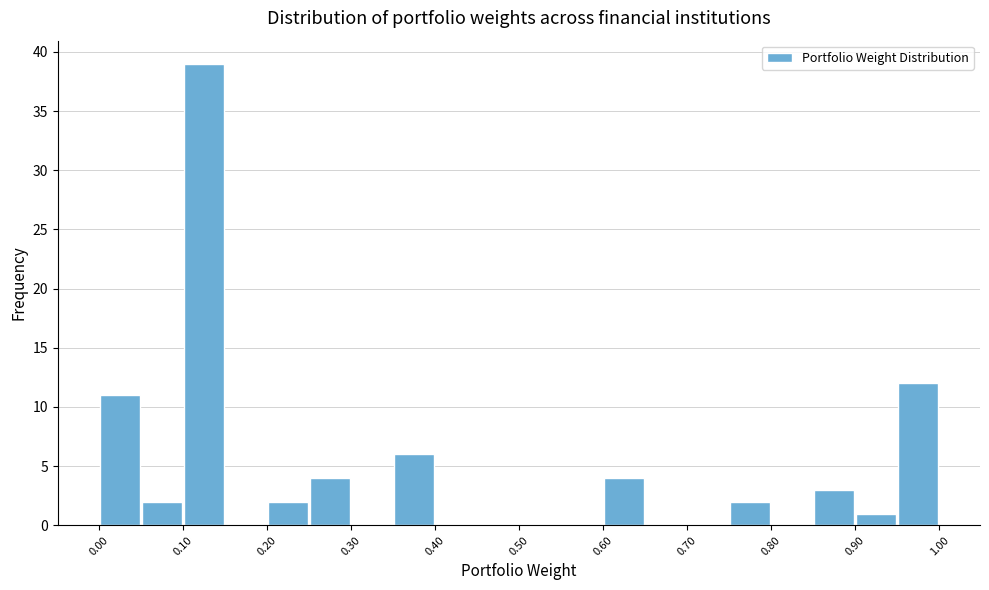

Reading left to right, transcribe this chart: for each bar, give the range it covers on the x-axis and its height. The values are not printed on the chart, so give them approximately, as read against the axis.

0.00 to 0.05: 11
0.05 to 0.10: 2
0.10 to 0.15: 39
0.15 to 0.20: 0
0.20 to 0.25: 2
0.25 to 0.30: 4
0.30 to 0.35: 0
0.35 to 0.40: 6
0.40 to 0.45: 0
0.45 to 0.50: 0
0.50 to 0.55: 0
0.55 to 0.60: 0
0.60 to 0.65: 4
0.65 to 0.70: 0
0.70 to 0.75: 0
0.75 to 0.80: 2
0.80 to 0.85: 0
0.85 to 0.90: 3
0.90 to 0.95: 1
0.95 to 1.00: 12